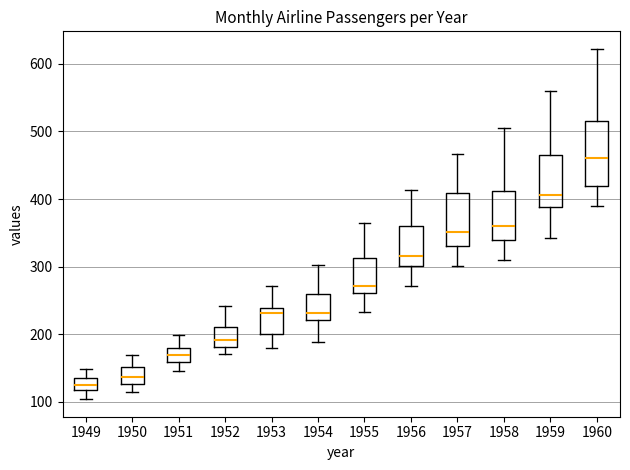

Comparing the boxes themselves (not the whiskers), which one is the tallest?

1960